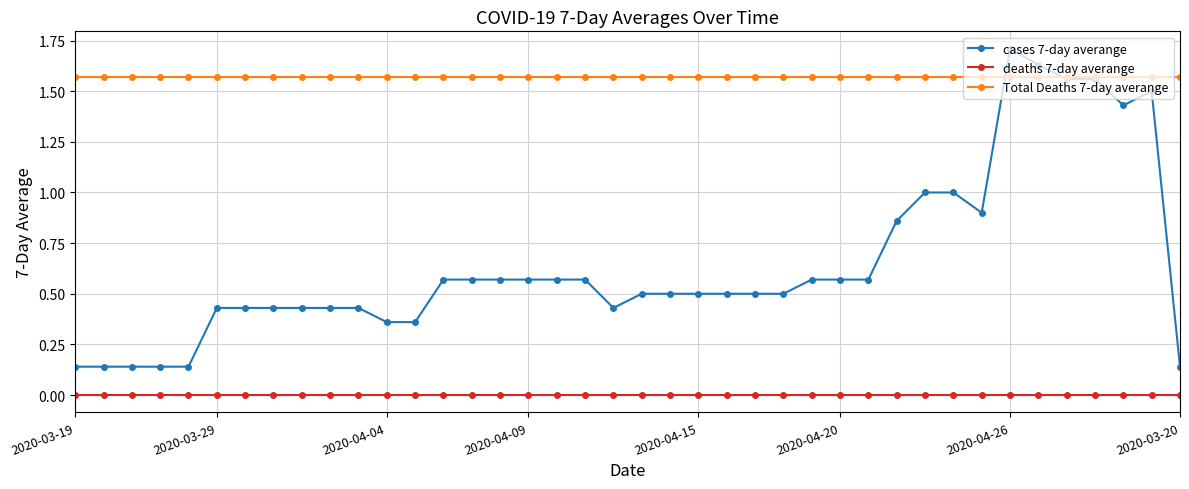

What is the greatest value displayed?

1.7